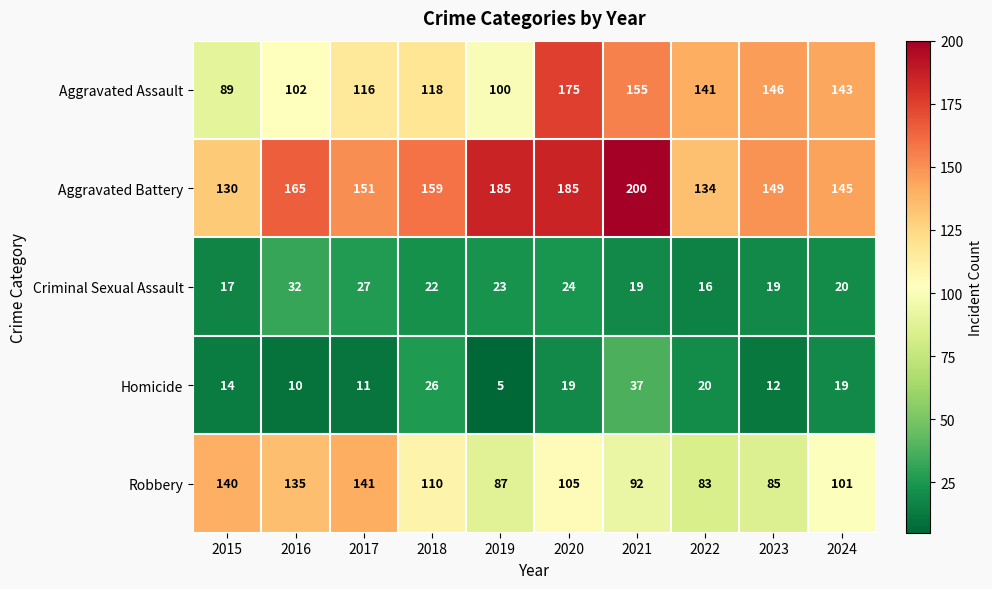

At 2017, list the series in order from largest to smallest.

Aggravated Battery, Robbery, Aggravated Assault, Criminal Sexual Assault, Homicide